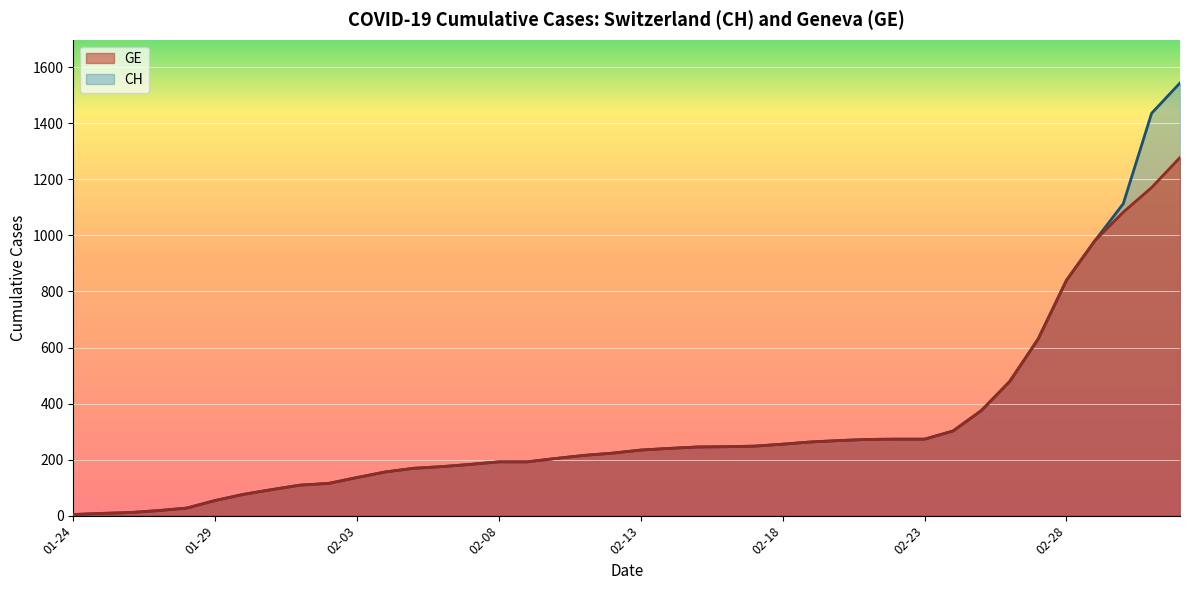

Which series has the largest range (max minus min)?

CH